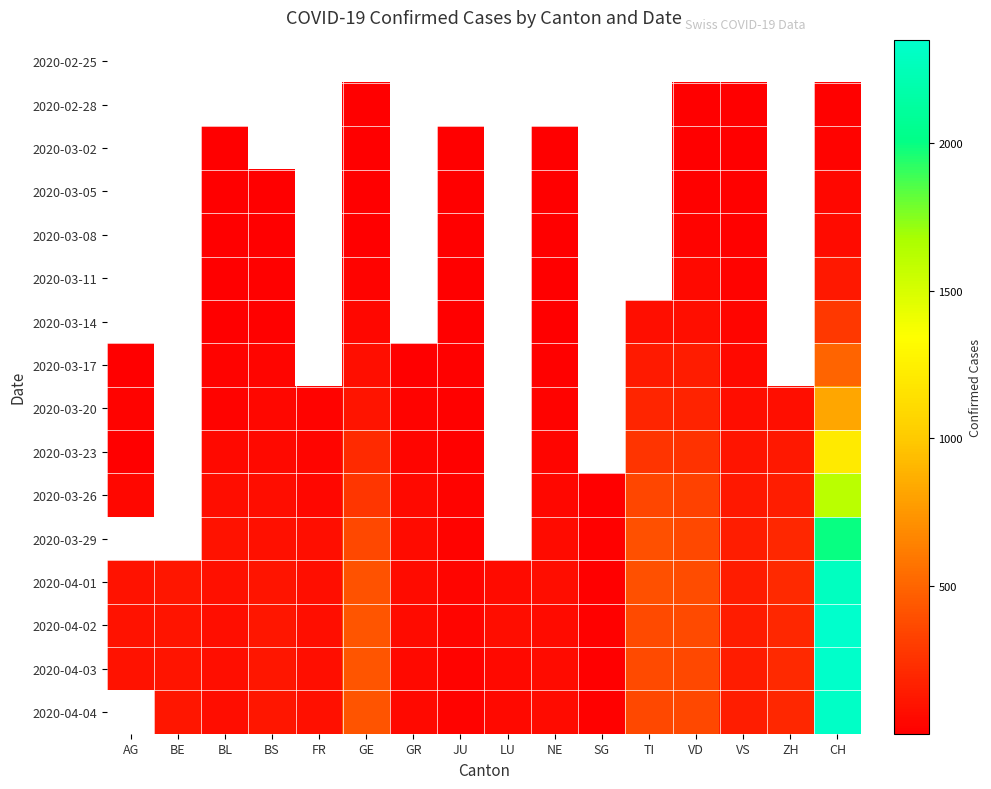

List the labels in order of 2020-03-02 value, smallest first.

AG, BE, BL, BS, FR, GE, GR, JU, LU, NE, SG, TI, VD, VS, ZH, CH